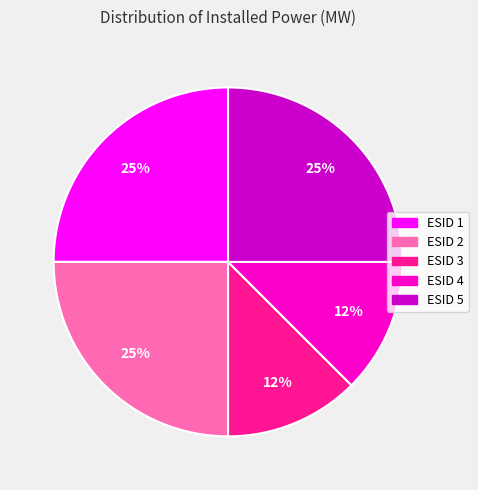

Does ESID 3 represent more than half of the total?

No